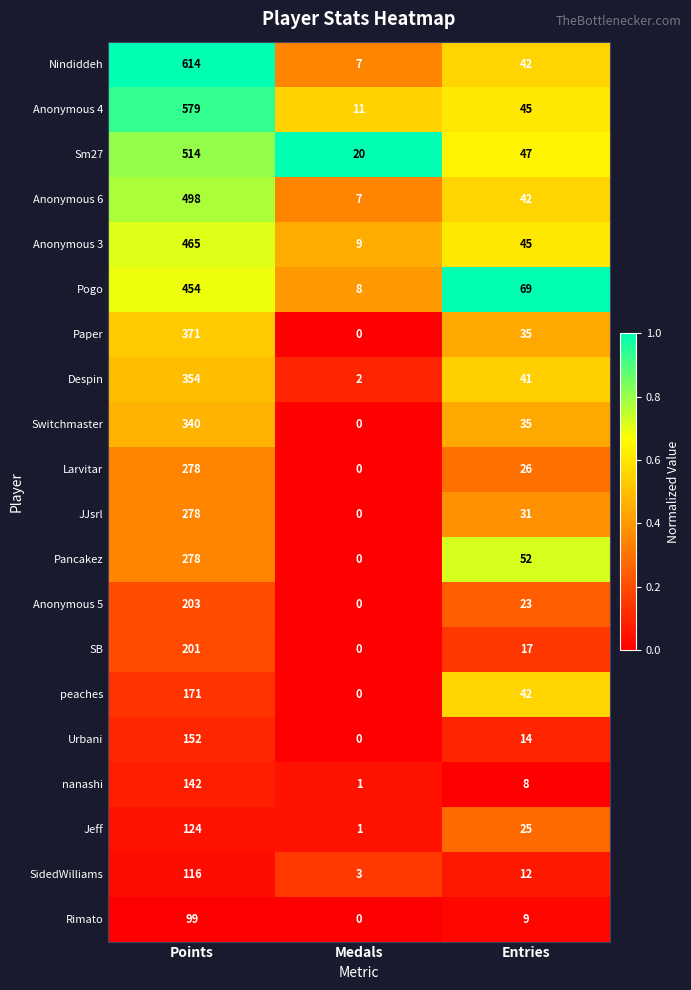

Rank the categories by Despin value from lowest to highest.

Medals, Entries, Points